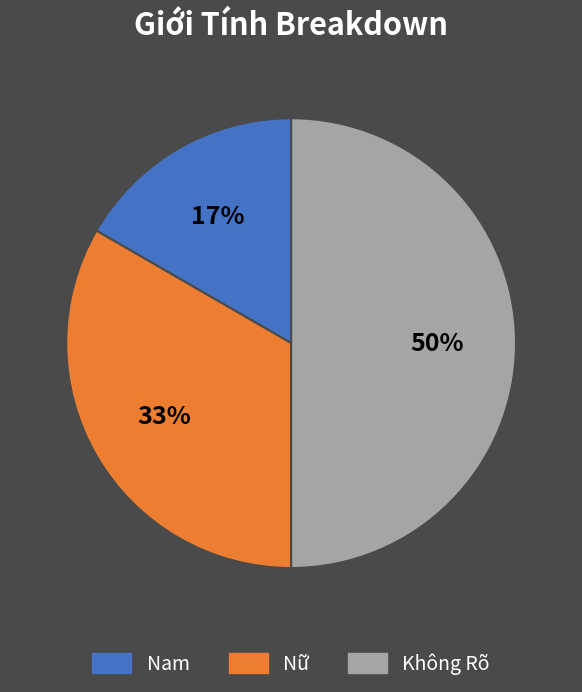

Combined, do Không Rõ and Nữ account for over 50%?

Yes